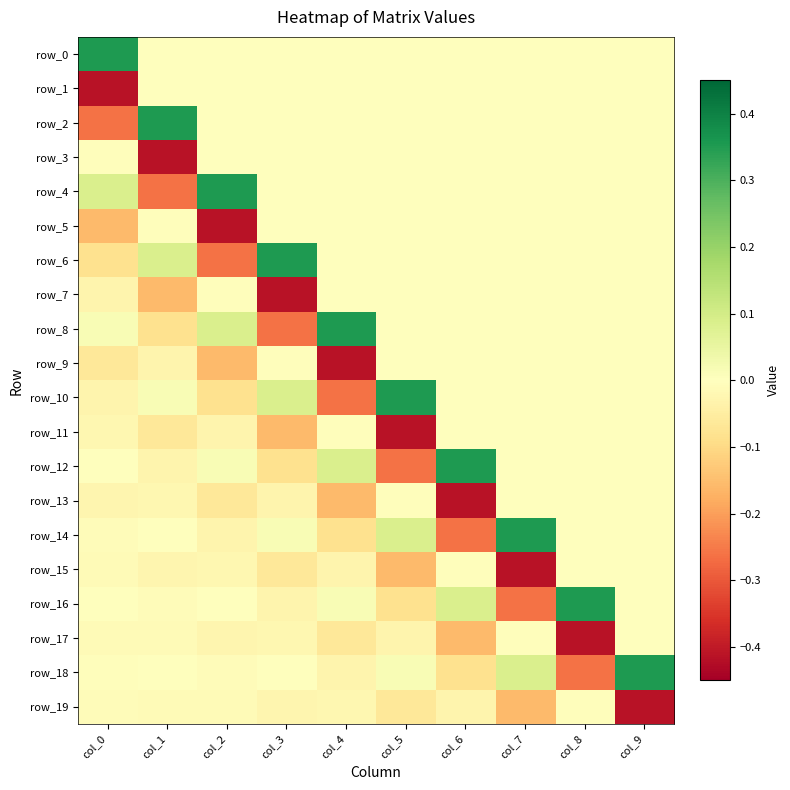

Reading left to right, extract all data points from this chart.

row_0: col_0=0.4	col_1=0.0	col_2=0.0	col_3=0.0	col_4=0.0	col_5=0.0	col_6=0.0	col_7=0.0	col_8=0.0	col_9=0.0
row_1: col_0=-0.4	col_1=0.0	col_2=0.0	col_3=0.0	col_4=0.0	col_5=0.0	col_6=0.0	col_7=0.0	col_8=0.0	col_9=0.0
row_2: col_0=-0.3	col_1=0.4	col_2=0.0	col_3=0.0	col_4=0.0	col_5=0.0	col_6=0.0	col_7=0.0	col_8=0.0	col_9=0.0
row_3: col_0=-0.0	col_1=-0.4	col_2=0.0	col_3=0.0	col_4=0.0	col_5=0.0	col_6=0.0	col_7=0.0	col_8=0.0	col_9=0.0
row_4: col_0=0.1	col_1=-0.3	col_2=0.4	col_3=0.0	col_4=0.0	col_5=0.0	col_6=0.0	col_7=0.0	col_8=0.0	col_9=0.0
row_5: col_0=-0.2	col_1=-0.0	col_2=-0.4	col_3=0.0	col_4=0.0	col_5=0.0	col_6=0.0	col_7=0.0	col_8=0.0	col_9=0.0
row_6: col_0=-0.1	col_1=0.1	col_2=-0.3	col_3=0.4	col_4=0.0	col_5=0.0	col_6=0.0	col_7=0.0	col_8=0.0	col_9=0.0
row_7: col_0=-0.0	col_1=-0.2	col_2=-0.0	col_3=-0.4	col_4=0.0	col_5=0.0	col_6=0.0	col_7=0.0	col_8=0.0	col_9=0.0
row_8: col_0=0.0	col_1=-0.1	col_2=0.1	col_3=-0.3	col_4=0.4	col_5=0.0	col_6=0.0	col_7=0.0	col_8=0.0	col_9=0.0
row_9: col_0=-0.1	col_1=-0.0	col_2=-0.2	col_3=-0.0	col_4=-0.4	col_5=0.0	col_6=0.0	col_7=0.0	col_8=0.0	col_9=0.0
row_10: col_0=-0.0	col_1=0.0	col_2=-0.1	col_3=0.1	col_4=-0.3	col_5=0.4	col_6=0.0	col_7=0.0	col_8=0.0	col_9=0.0
row_11: col_0=-0.0	col_1=-0.1	col_2=-0.0	col_3=-0.2	col_4=-0.0	col_5=-0.4	col_6=0.0	col_7=0.0	col_8=0.0	col_9=0.0
row_12: col_0=0.0	col_1=-0.0	col_2=0.0	col_3=-0.1	col_4=0.1	col_5=-0.3	col_6=0.4	col_7=0.0	col_8=0.0	col_9=0.0
row_13: col_0=-0.0	col_1=-0.0	col_2=-0.1	col_3=-0.0	col_4=-0.2	col_5=-0.0	col_6=-0.4	col_7=0.0	col_8=0.0	col_9=0.0
row_14: col_0=-0.0	col_1=0.0	col_2=-0.0	col_3=0.0	col_4=-0.1	col_5=0.1	col_6=-0.3	col_7=0.4	col_8=0.0	col_9=0.0
row_15: col_0=-0.0	col_1=-0.0	col_2=-0.0	col_3=-0.1	col_4=-0.0	col_5=-0.2	col_6=-0.0	col_7=-0.4	col_8=0.0	col_9=0.0
row_16: col_0=-0.0	col_1=-0.0	col_2=0.0	col_3=-0.0	col_4=0.0	col_5=-0.1	col_6=0.1	col_7=-0.3	col_8=0.4	col_9=0.0
row_17: col_0=-0.0	col_1=-0.0	col_2=-0.0	col_3=-0.0	col_4=-0.1	col_5=-0.0	col_6=-0.2	col_7=-0.0	col_8=-0.4	col_9=0.0
row_18: col_0=-0.0	col_1=-0.0	col_2=-0.0	col_3=0.0	col_4=-0.0	col_5=0.0	col_6=-0.1	col_7=0.1	col_8=-0.3	col_9=0.4
row_19: col_0=-0.0	col_1=-0.0	col_2=-0.0	col_3=-0.0	col_4=-0.0	col_5=-0.1	col_6=-0.0	col_7=-0.2	col_8=-0.0	col_9=-0.4